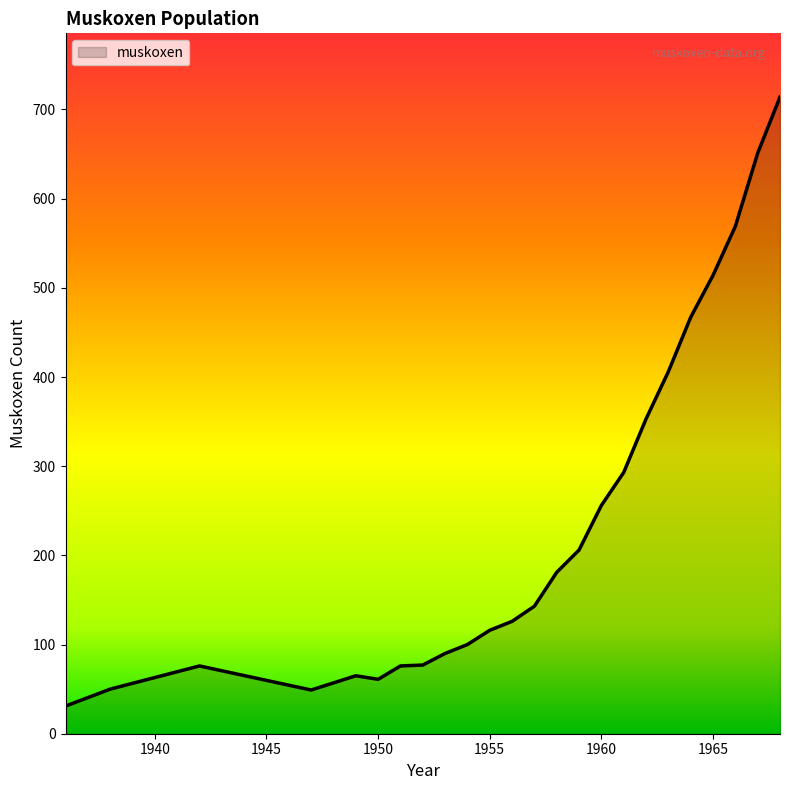

What is the difference between the maximum and minimum values?

683